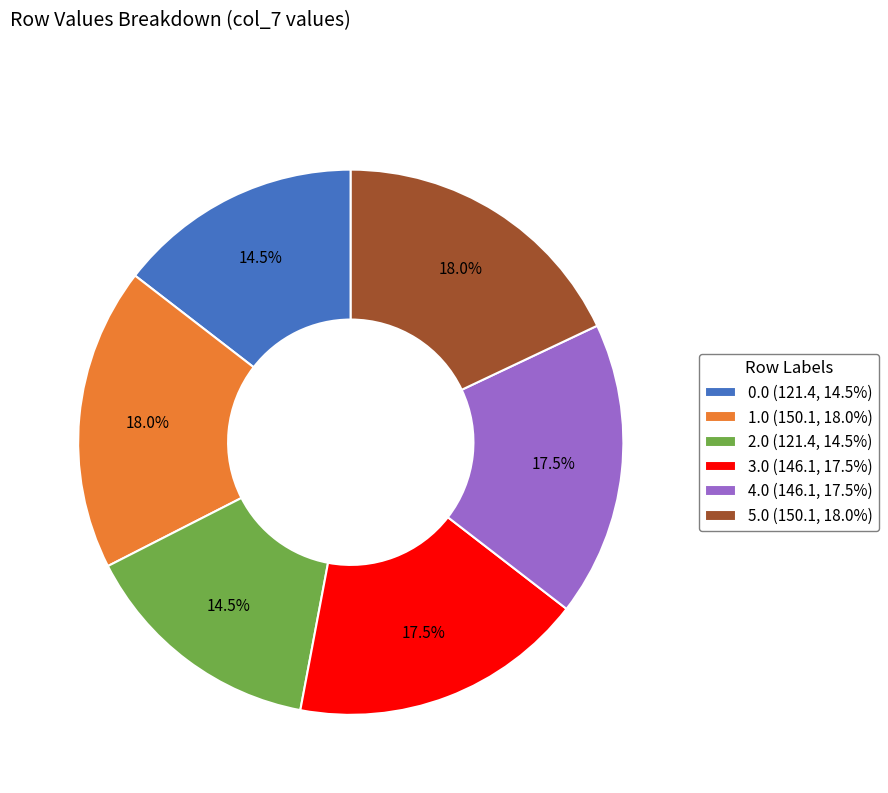

Is 0.0 (121.4, 14.5%) the majority of the pie?

No